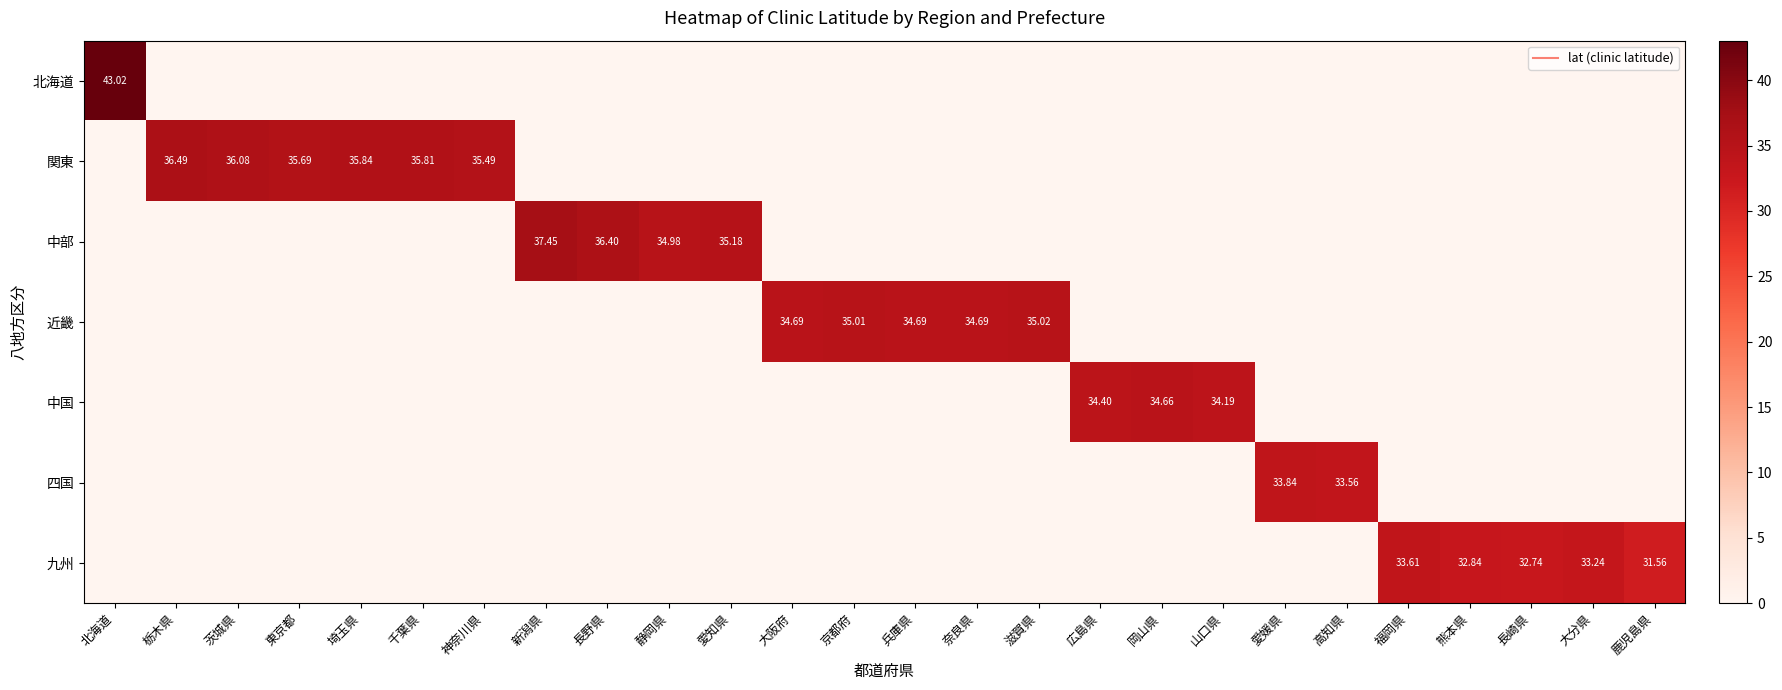

Rank the series by their maximum value, from highest to lowest.

北海道, 中部, 関東, 近畿, 中国, 四国, 九州